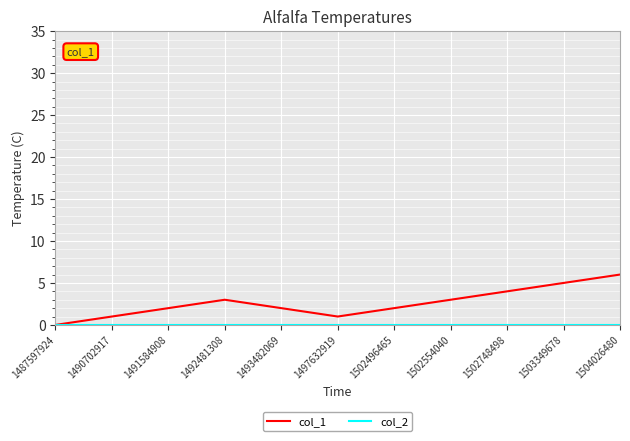

How many interior local valleys does the col_1 series have?

1